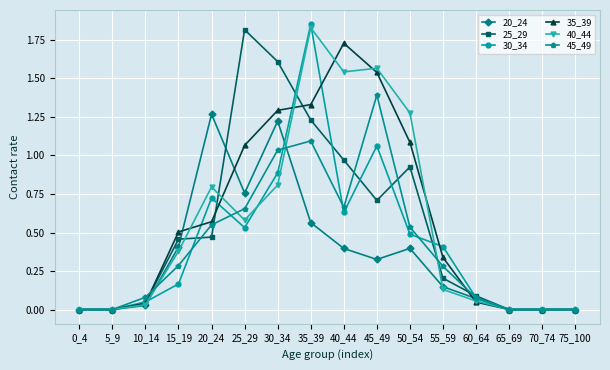

What is the total value across all series at 20_24?

4.4